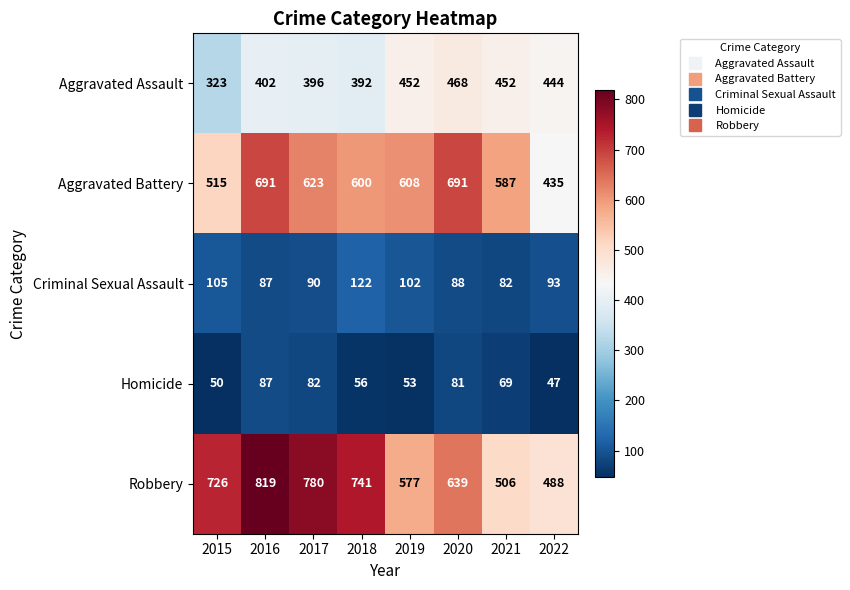

What value does the Aggravated Assault series have at 2022, to the nearest 5?

445